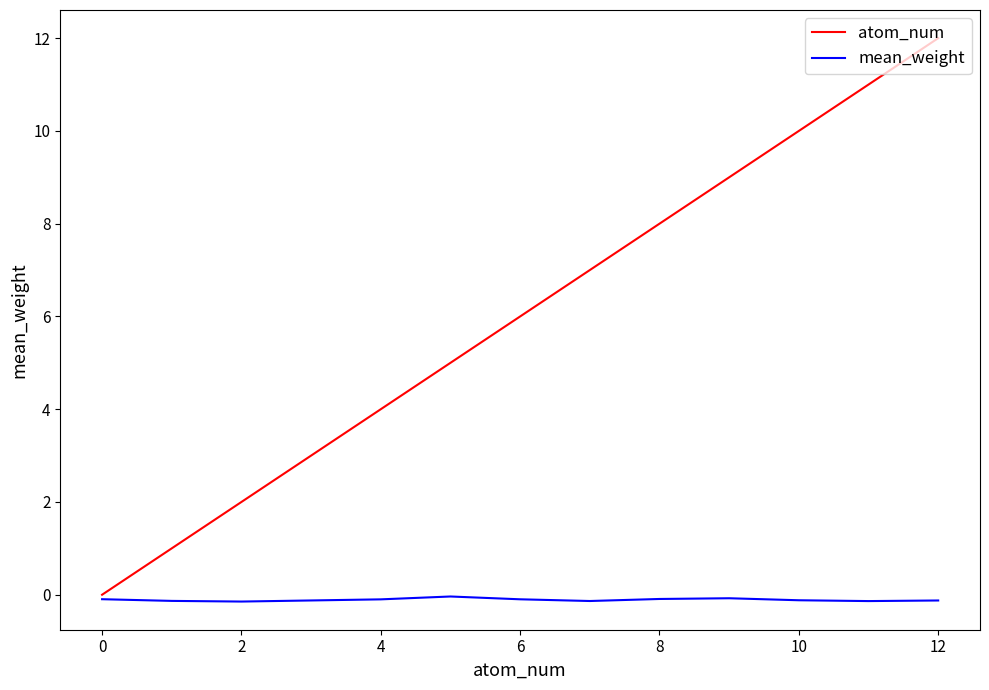

Which series has the largest total across all categories?

atom_num